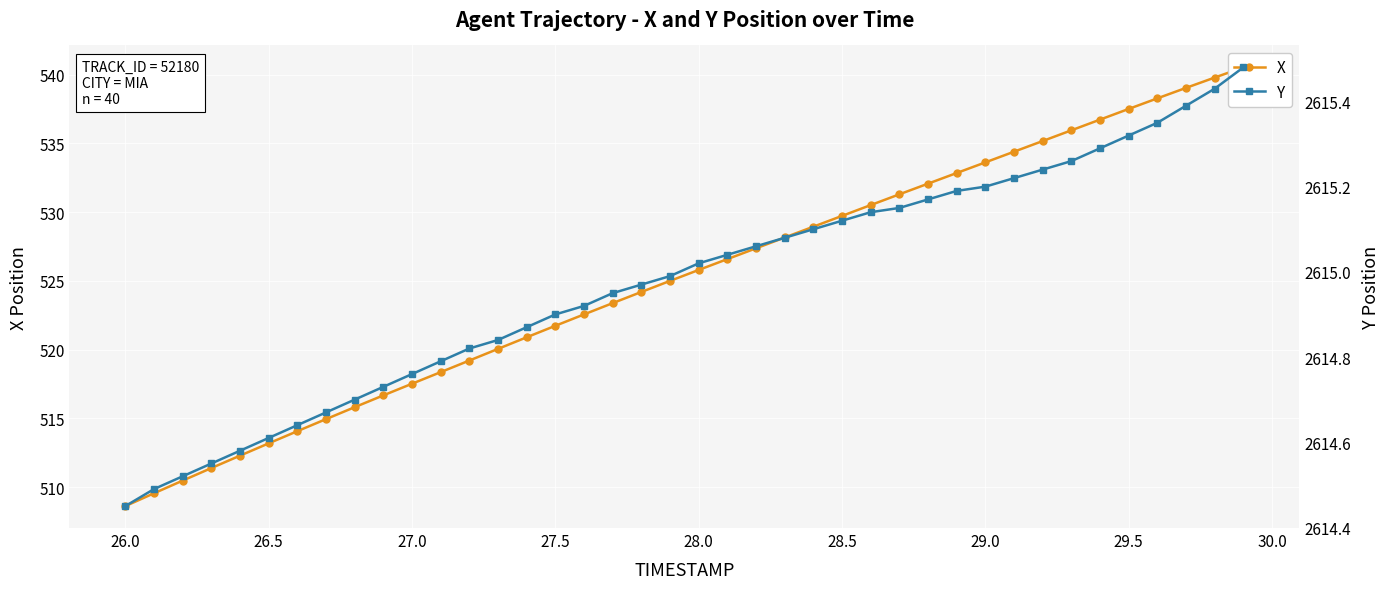

True or false: Y and X cross at least once.

False